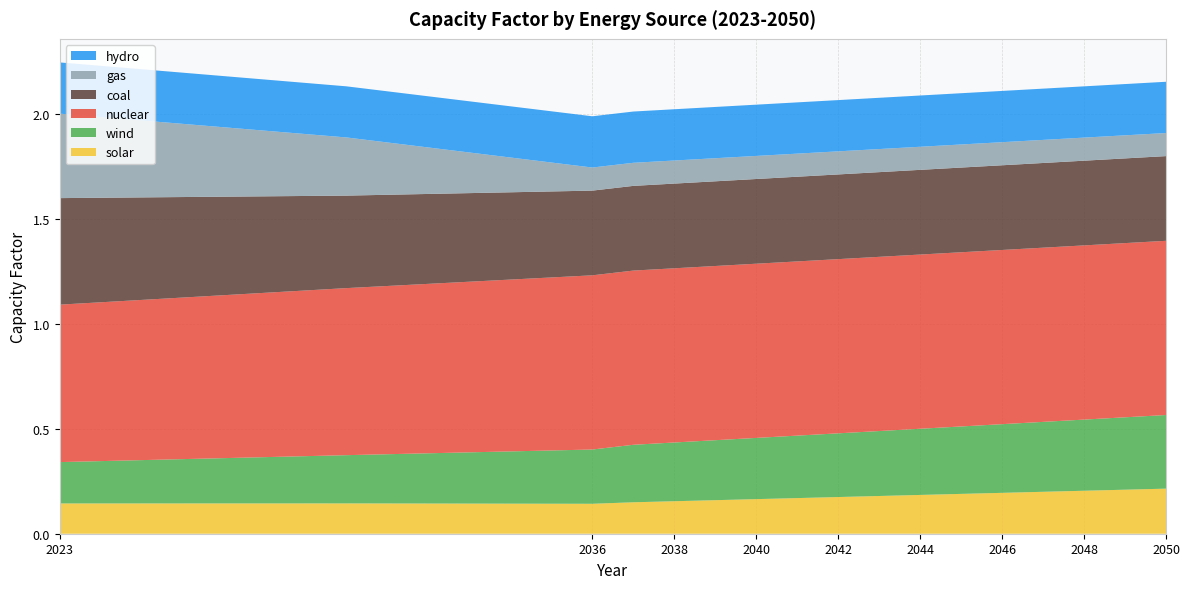

Reading right to left, transcribe all the data shown in this chart.

solar: 0.2	0.2	0.2	0.2	0.2	0.2	0.2	0.2	0.2	0.2	0.2	0.2	0.2	0.1	0.1	0.1	0.1
wind: 0.4	0.3	0.3	0.3	0.3	0.3	0.3	0.3	0.3	0.3	0.3	0.3	0.3	0.3	0.3	0.2	0.2
nuclear: 0.8	0.8	0.8	0.8	0.8	0.8	0.8	0.8	0.8	0.8	0.8	0.8	0.8	0.8	0.8	0.8	0.8
coal: 0.4	0.4	0.4	0.4	0.4	0.4	0.4	0.4	0.4	0.4	0.4	0.4	0.4	0.4	0.4	0.4	0.5
gas: 0.1	0.1	0.1	0.1	0.1	0.1	0.1	0.1	0.1	0.1	0.1	0.1	0.1	0.1	0.1	0.3	0.4
hydro: 0.2	0.2	0.2	0.2	0.2	0.2	0.2	0.2	0.2	0.2	0.2	0.2	0.2	0.2	0.2	0.2	0.2